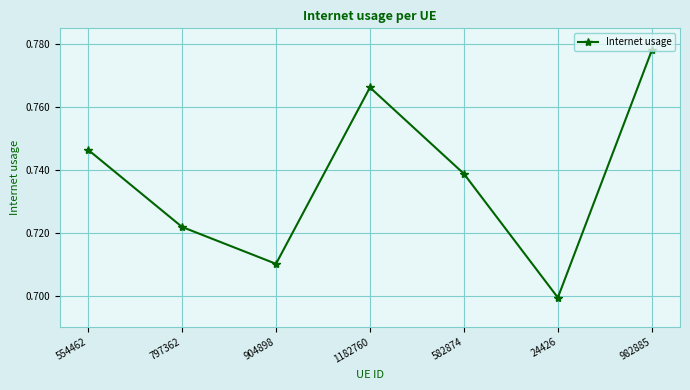

Rank the categories by value from highest to lowest.

982885, 1182760, 554462, 582874, 797362, 904898, 24426